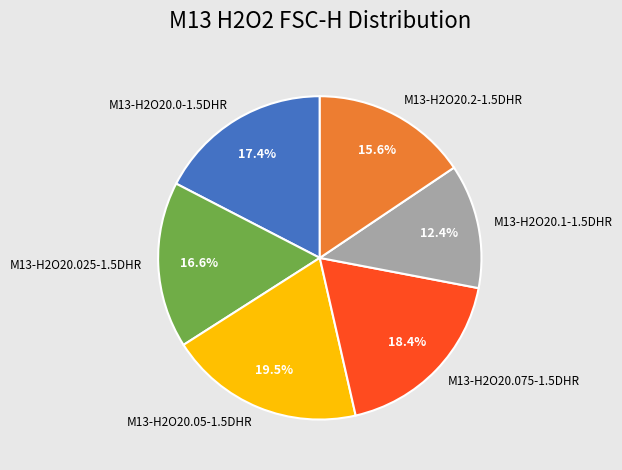

Which category has the biggest portion of the pie?

M13-H2O20.05-1.5DHR